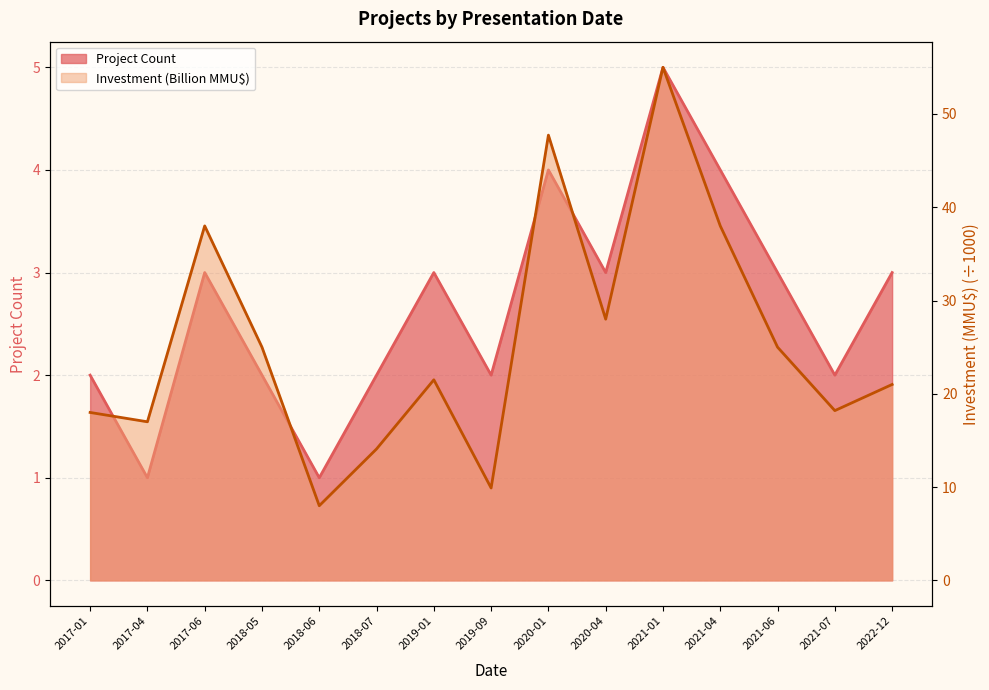

What is the lowest value of the Count series?

1.0